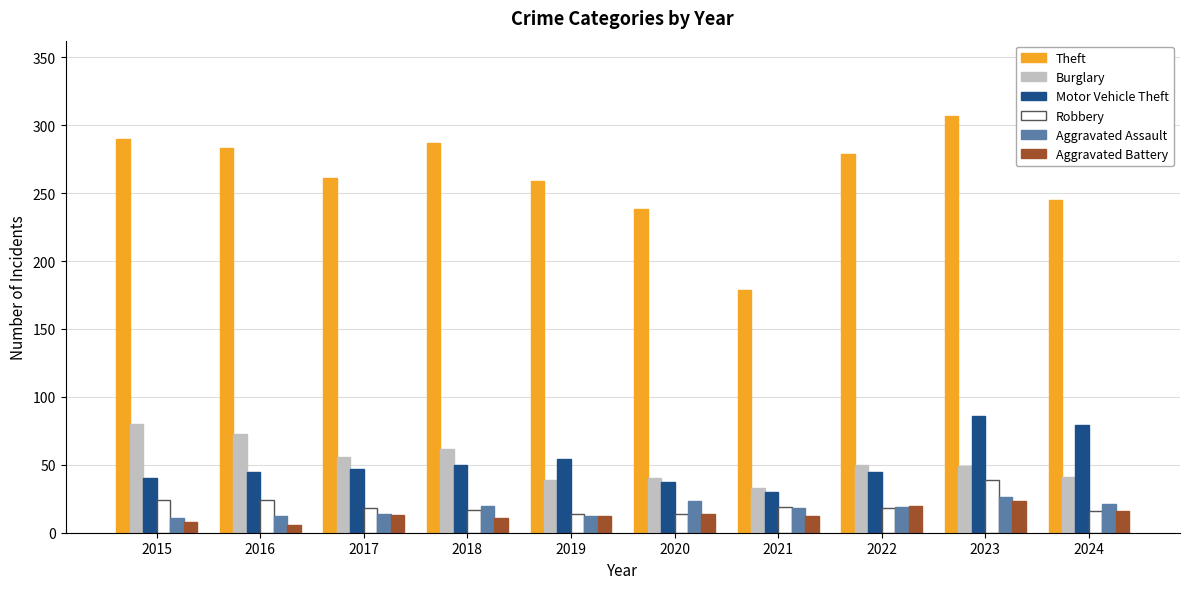

What is the total value across all series at 2024?

418